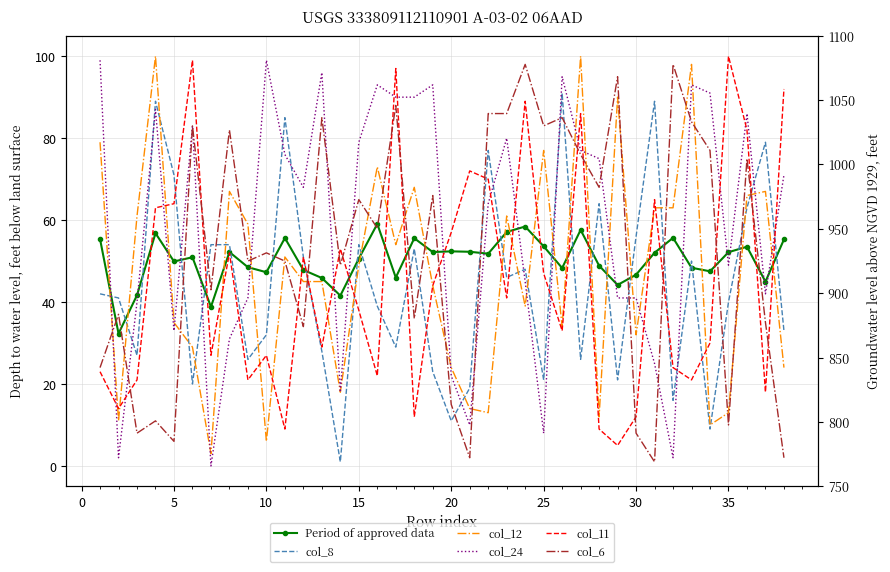

Is this an area chart (filled region under the line)?

No